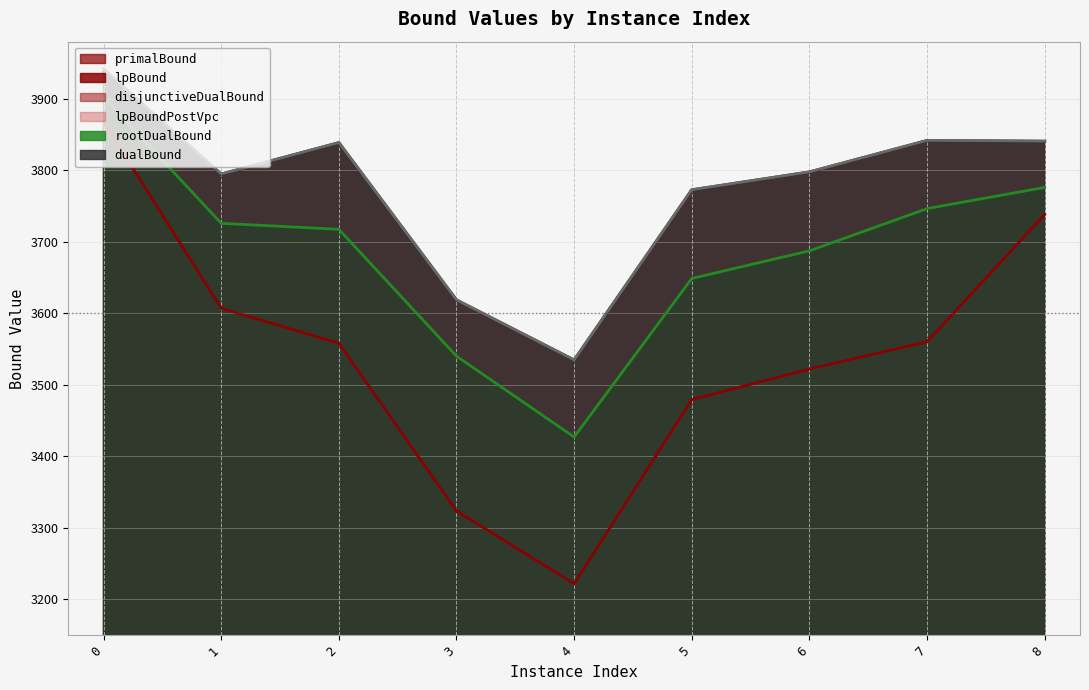

How many values in the lpBound series are below 3558?

4